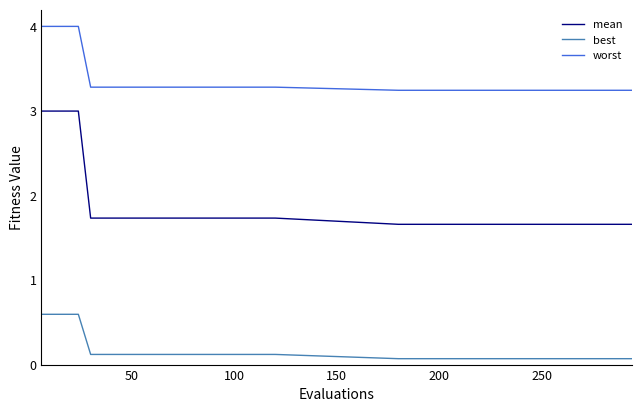

True or false: worst and best cross at least once.

False